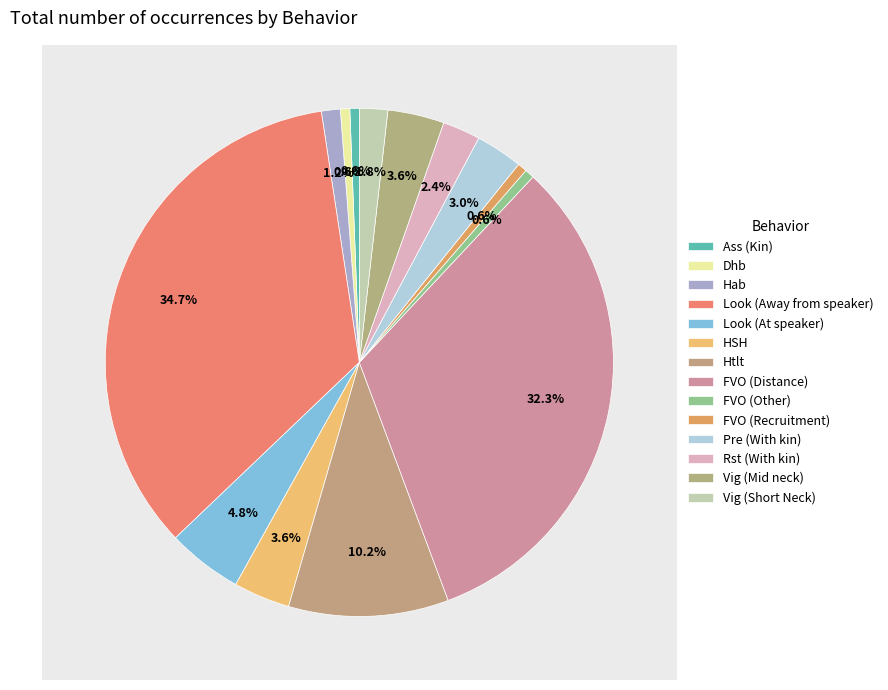

Combined, what portion of the pie is Htlt and Rst (With kin)?

12.6%